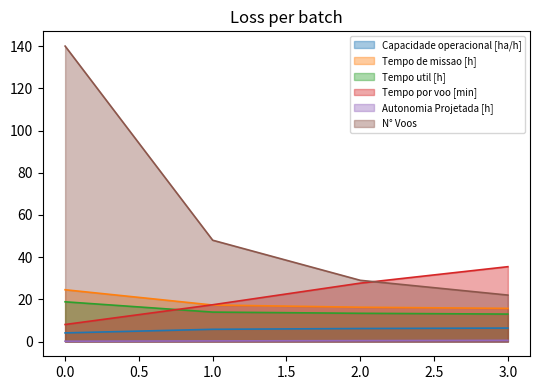

Count the number of categories in the chart.

4